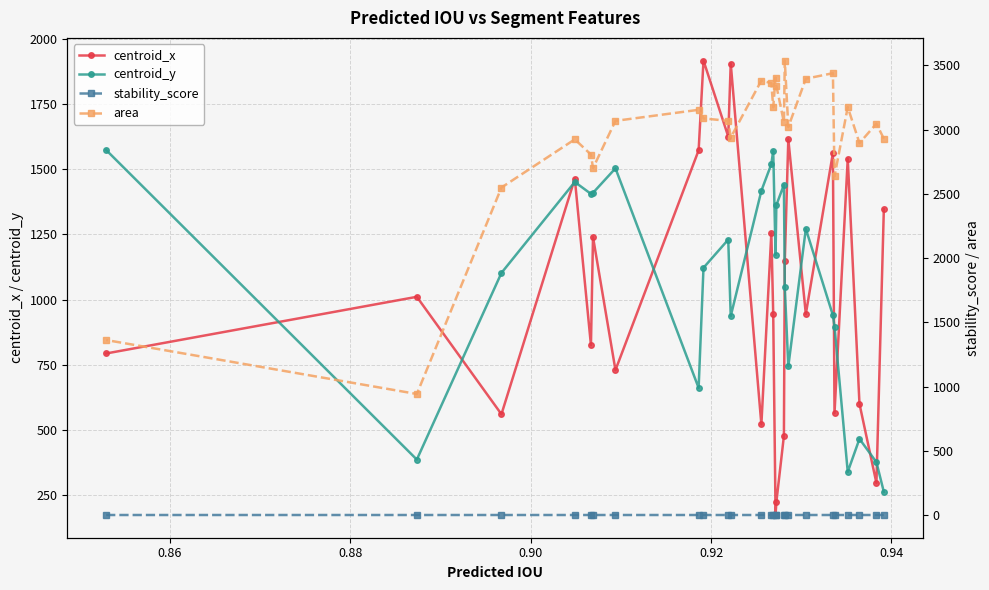

What is the value of the centroid_y point at the 7th from the left?

1504.0